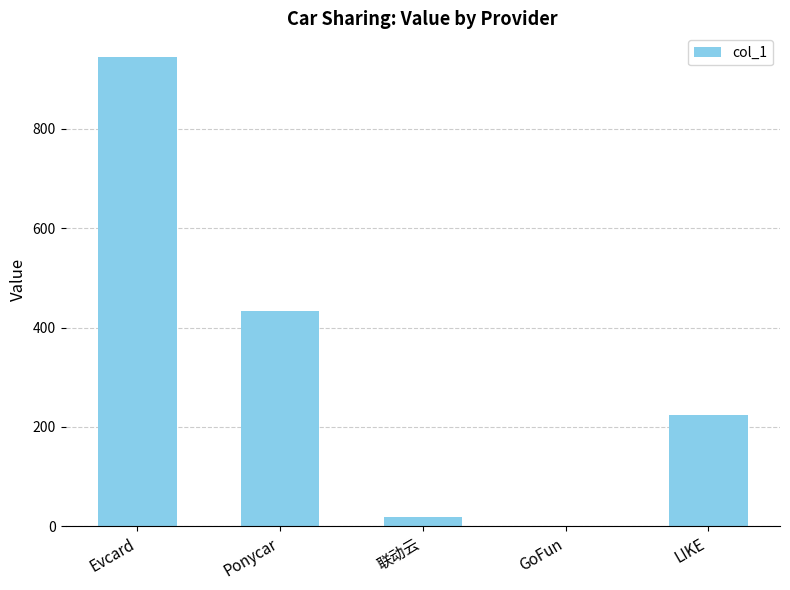

Where does the data first go above 223?

Evcard